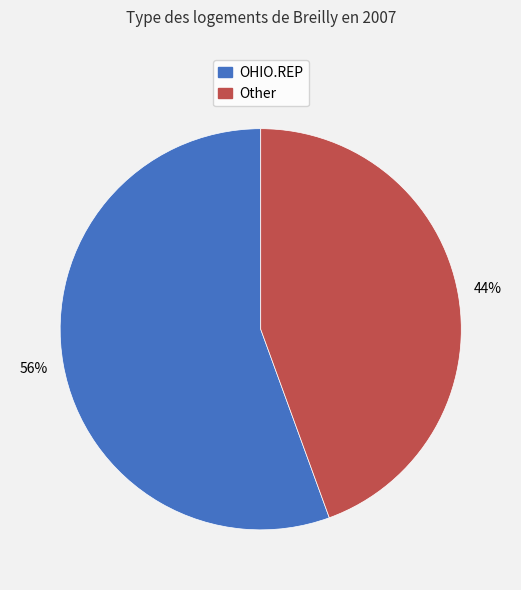

To the nearest percent, what is the combined percentage of OHIO.REP and Other?

100%